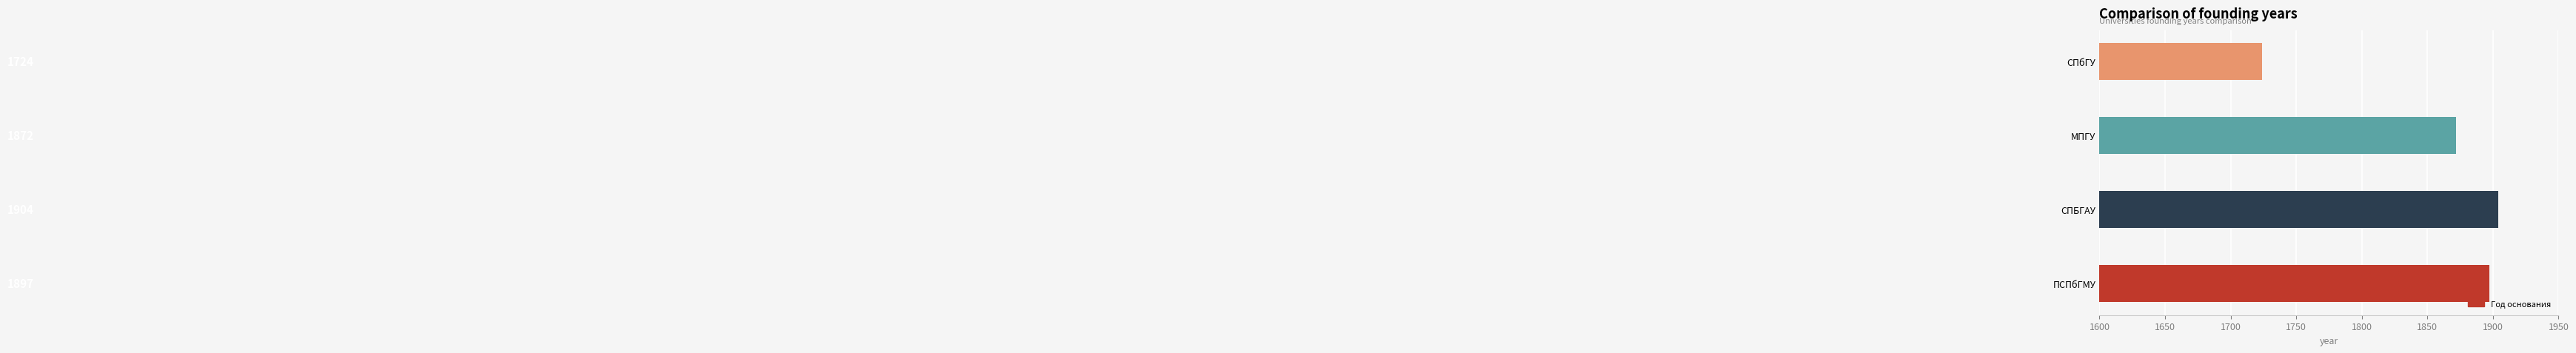

What is the change in value from ПСПбГМУ to СПбГУ?

-173